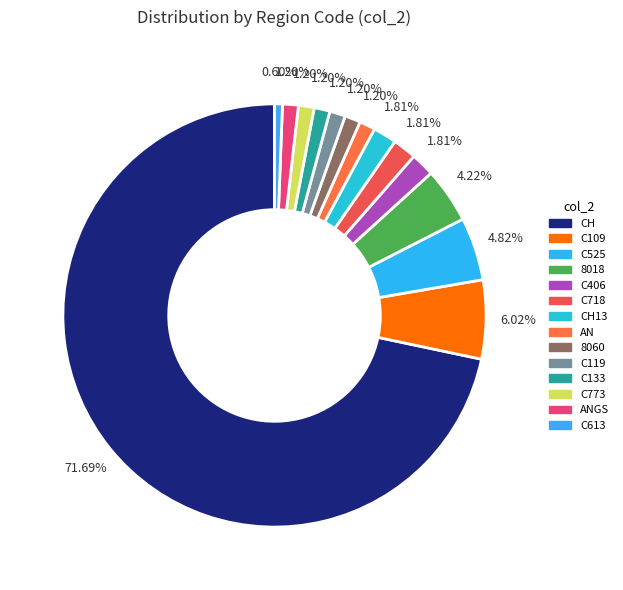

How many segments does this pie chart have?

14